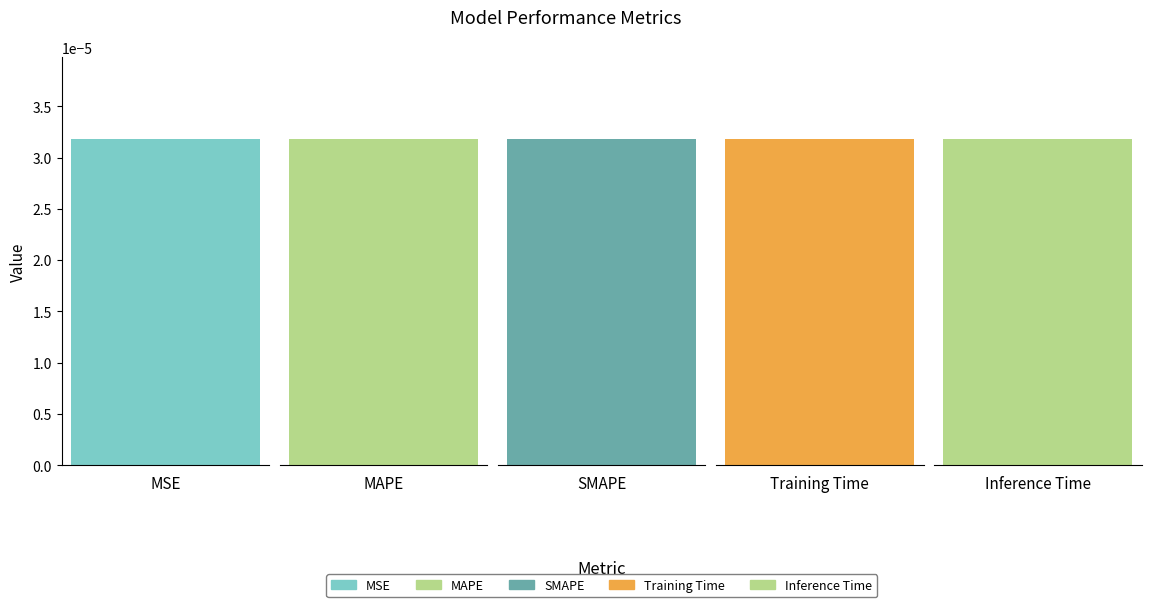

What position from the left is MAPE?

2